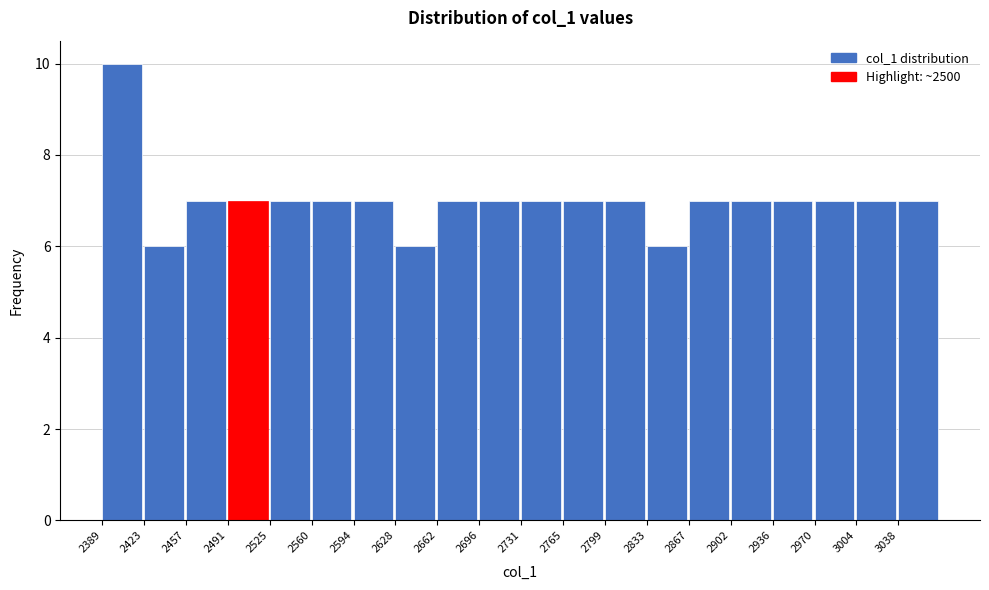

What is the height of the bar covering 2900 to 2935 on the x-axis? Neither the bar edges nor the heights are printed on the chart, so give them approximately, as read against the axes.

7